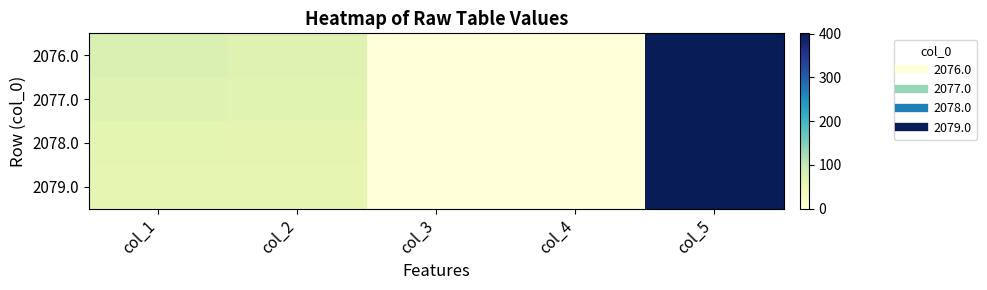

Which series has the largest total across all categories?

2076.0